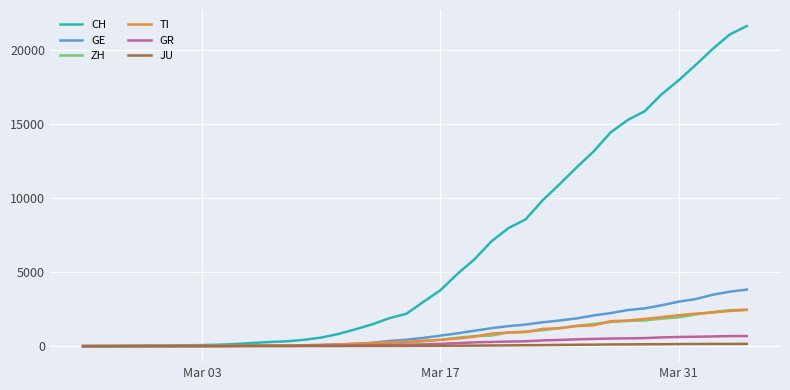

Which series has the largest total across all categories?

CH